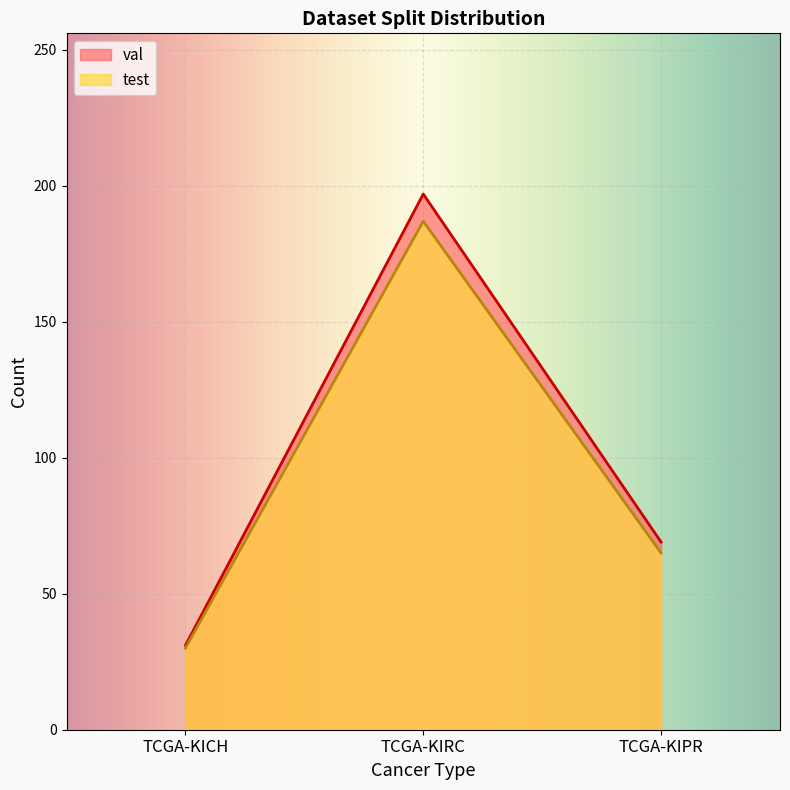

At which category is the sum across all series the highest?

TCGA-KIRC